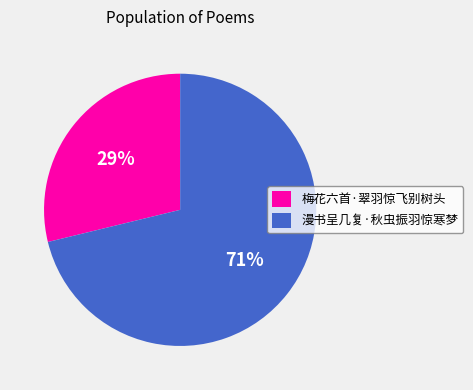

Does 漫书呈几复·秋虫振羽惊寒梦 represent more than half of the total?

Yes